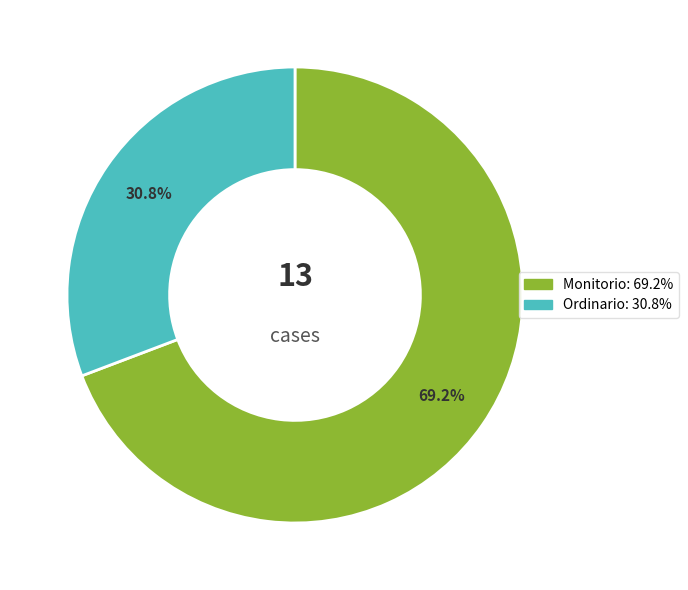

True or false: Monitorio accounts for 60% of the total.

False